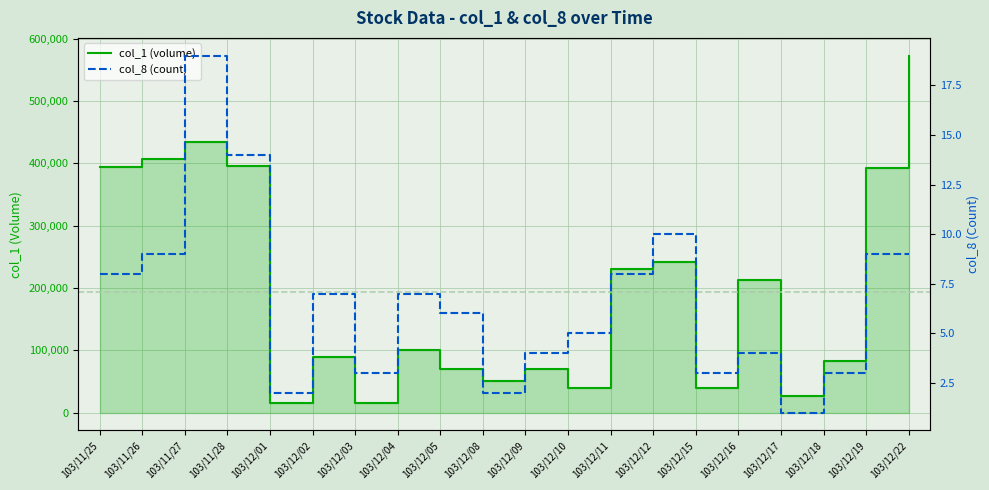

Where is col_8 (count) nearest to the value 10?

103/12/12